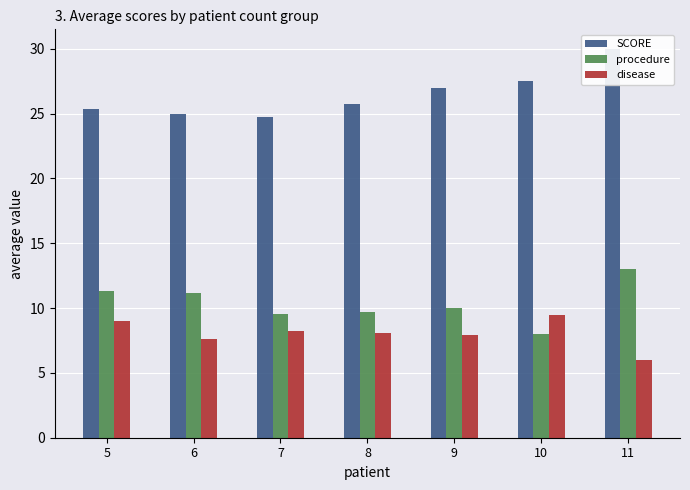

What is the greatest value displayed?

30.0